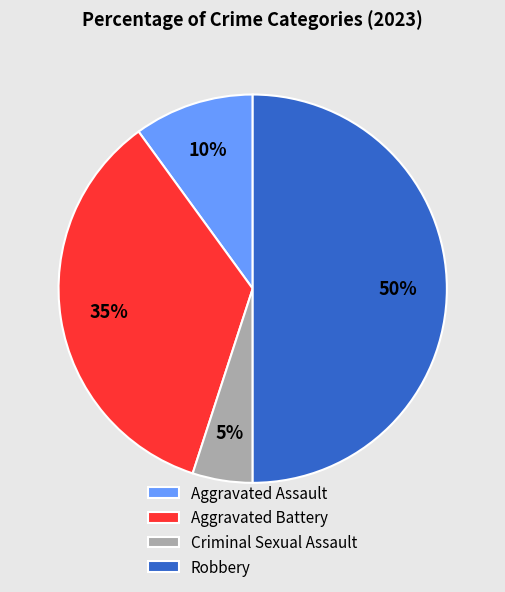

Combined, do Criminal Sexual Assault and Robbery account for over 50%?

Yes